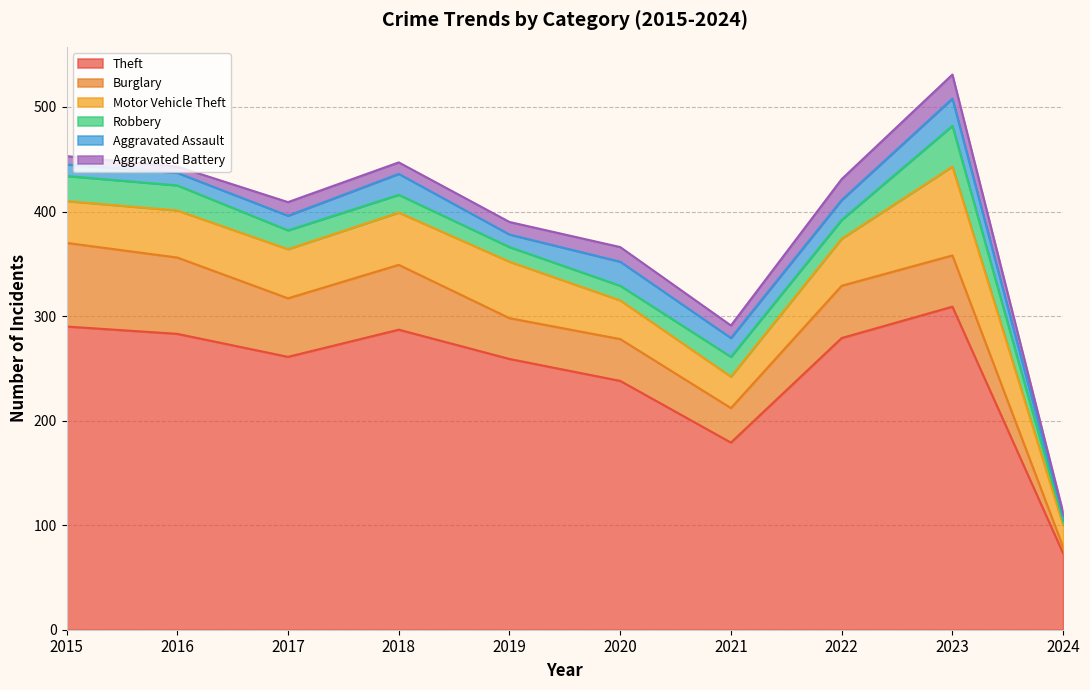

Reading right to left, extract all data points from this chart.

Theft: 2024=73	2023=309	2022=279	2021=179	2020=238	2019=259	2018=287	2017=261	2016=283	2015=290
Burglary: 2024=6	2023=49	2022=50	2021=33	2020=40	2019=39	2018=62	2017=56	2016=73	2015=80
Motor Vehicle Theft: 2024=21	2023=85	2022=45	2021=30	2020=37	2019=54	2018=50	2017=47	2016=45	2015=40
Robbery: 2024=4	2023=39	2022=18	2021=19	2020=14	2019=14	2018=17	2017=18	2016=24	2015=24
Aggravated Assault: 2024=5	2023=26	2022=19	2021=18	2020=23	2019=12	2018=20	2017=14	2016=12	2015=11
Aggravated Battery: 2024=3	2023=23	2022=20	2021=12	2020=14	2019=12	2018=11	2017=13	2016=6	2015=8